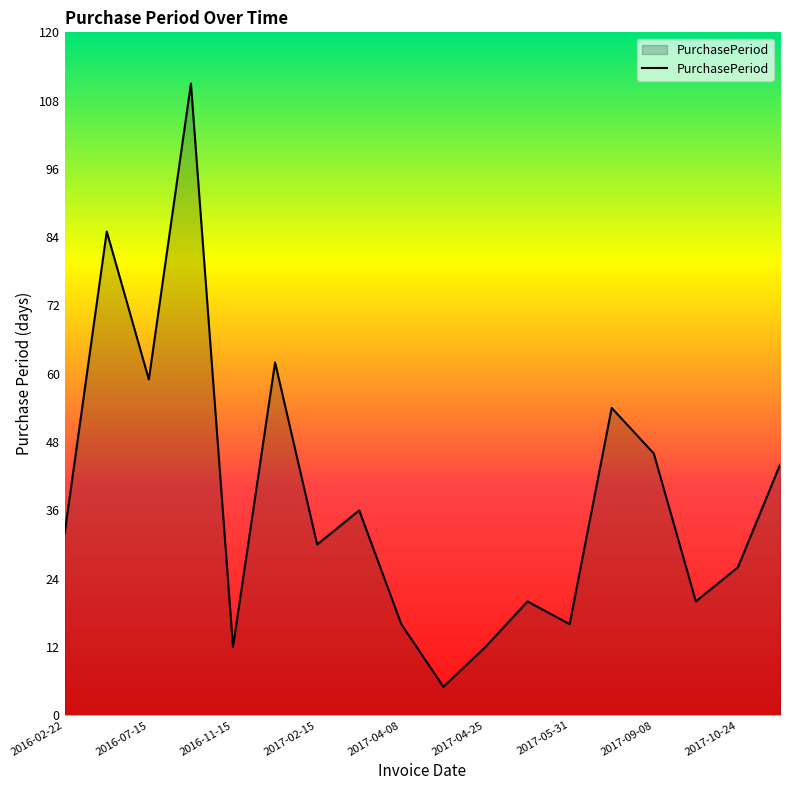

What is the greatest value displayed?

111